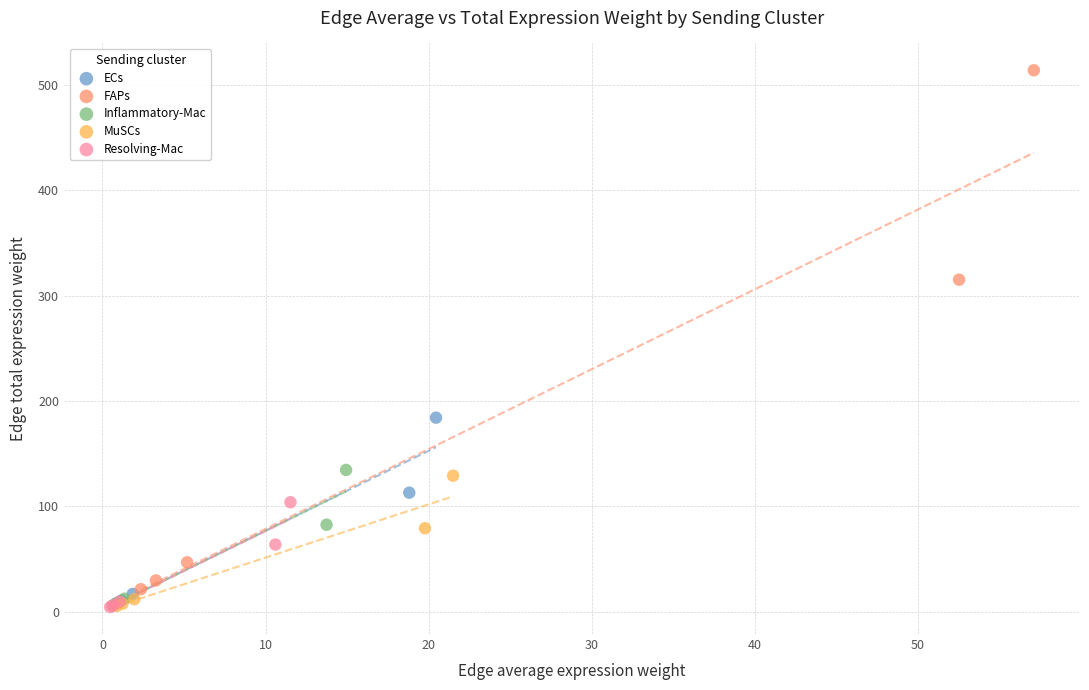

Which series contains the highest Y value?

FAPs